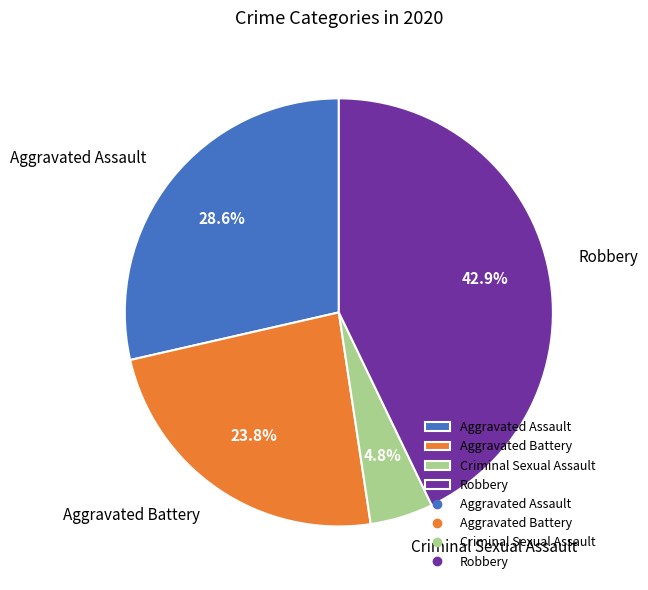

What percentage is the Robbery slice, to the nearest percent?

43%